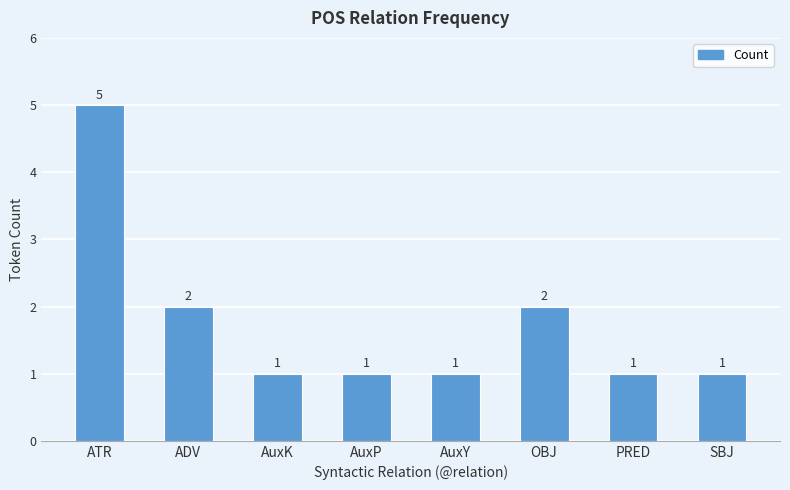

Are the bars grouped side by side (vs. stacked)?

No